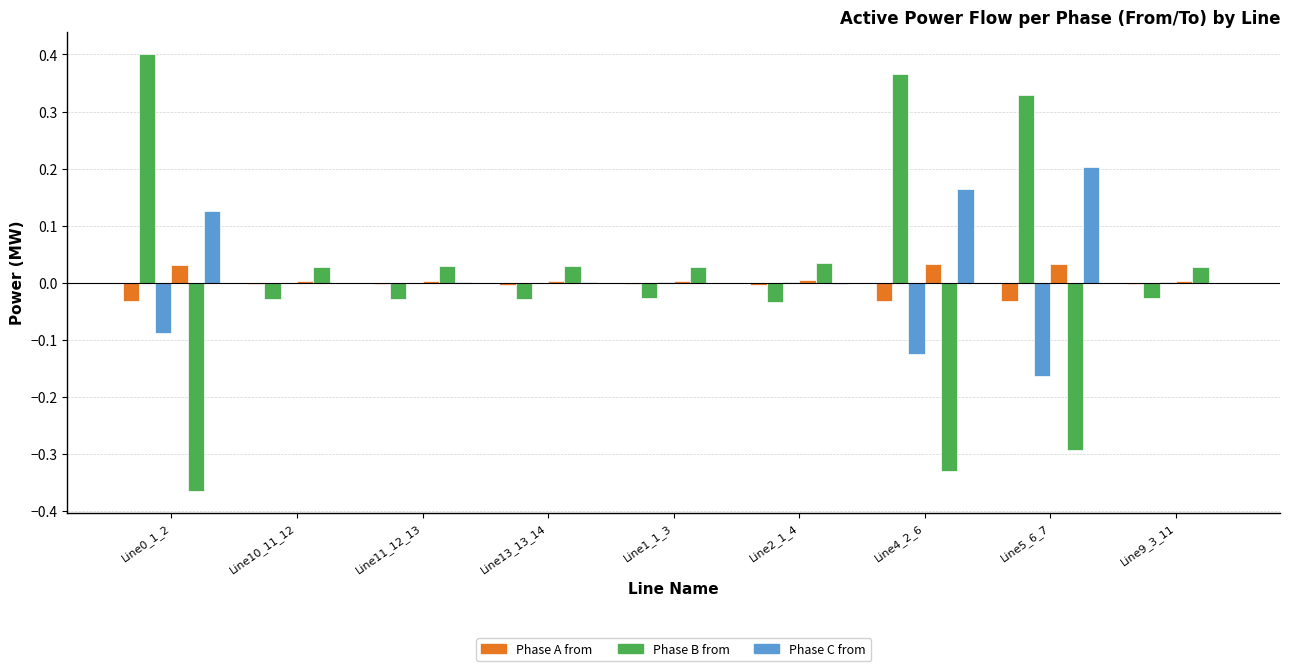

What is the label of the 8th bar from the right?

Line10_11_12